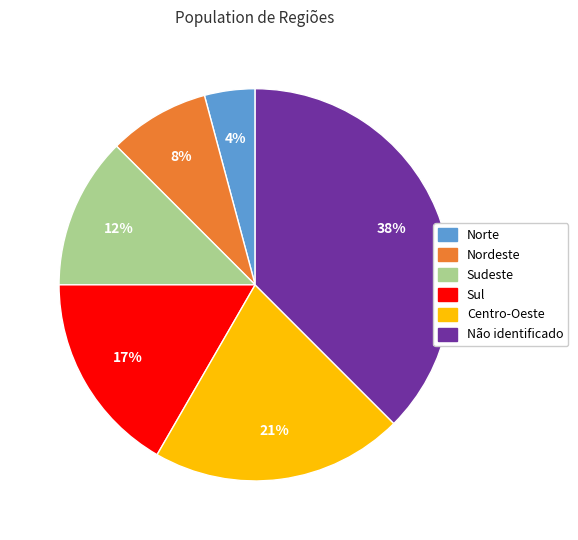

How many slices are in this pie chart?

6